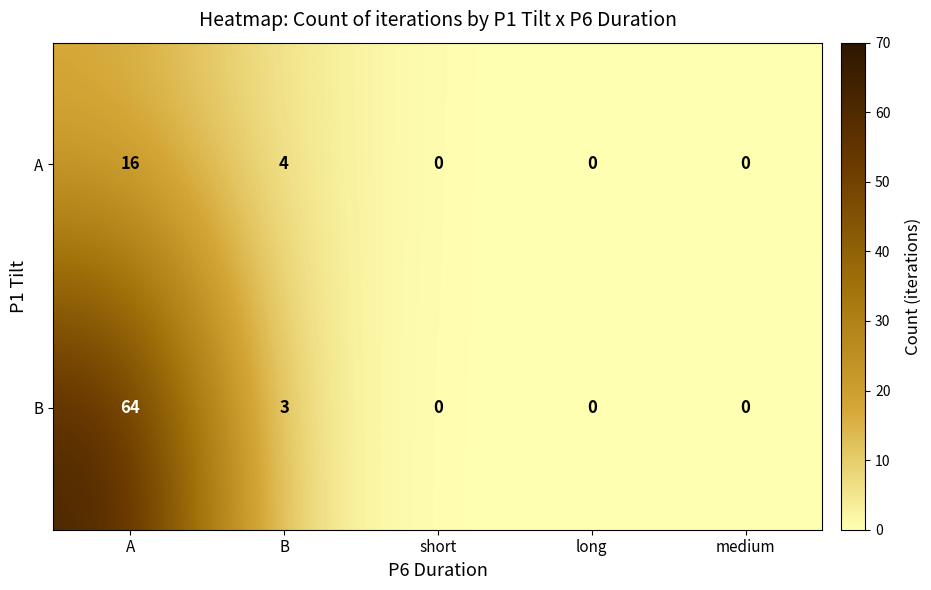

What is the average value of the B series?

13